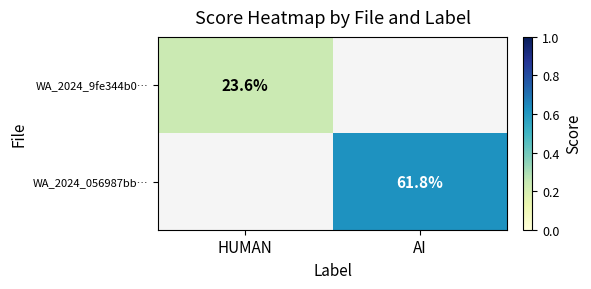

At how many categories does at least one series exceed 0?

2